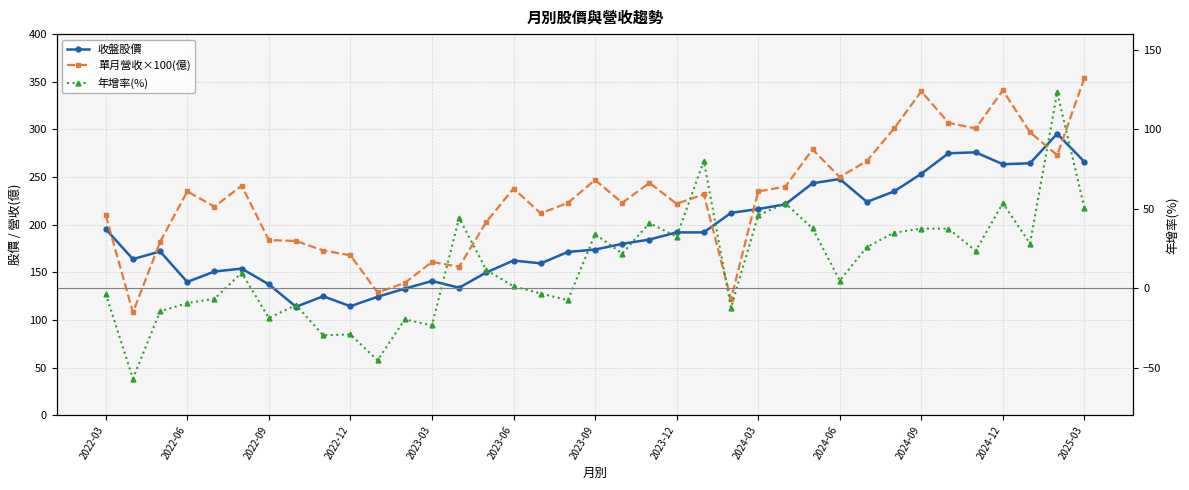

The value of 收盤股價 at 23 is 63.4. True or false?

False